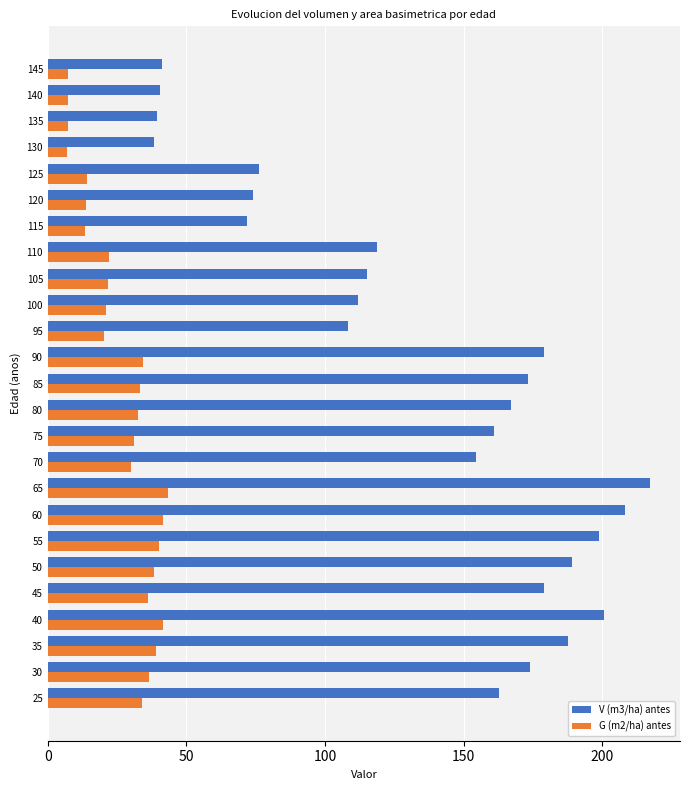

At which category is the sum across all series the highest?

65